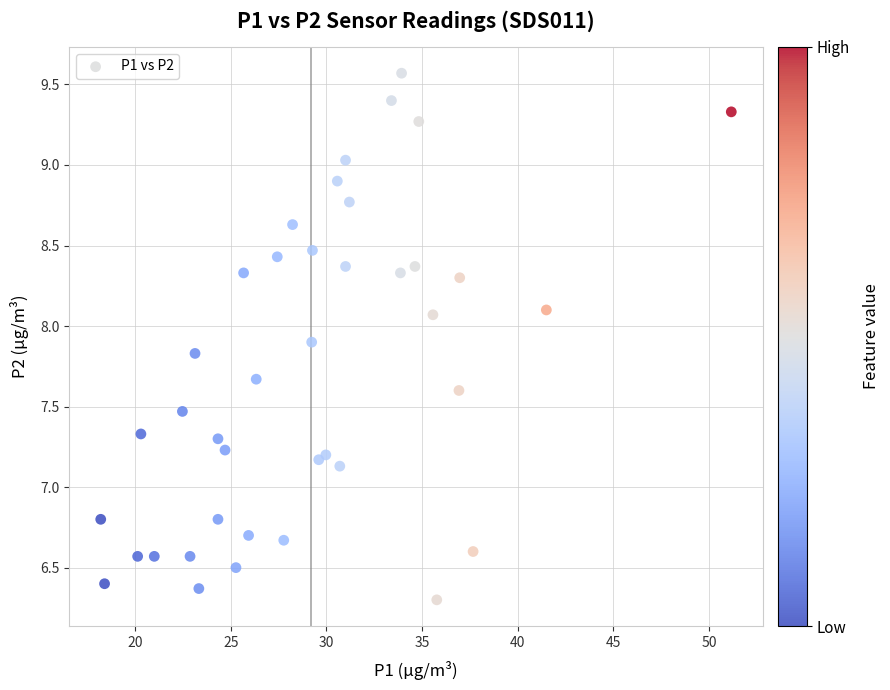

What is the range of Y values (max minus min)?

3.3